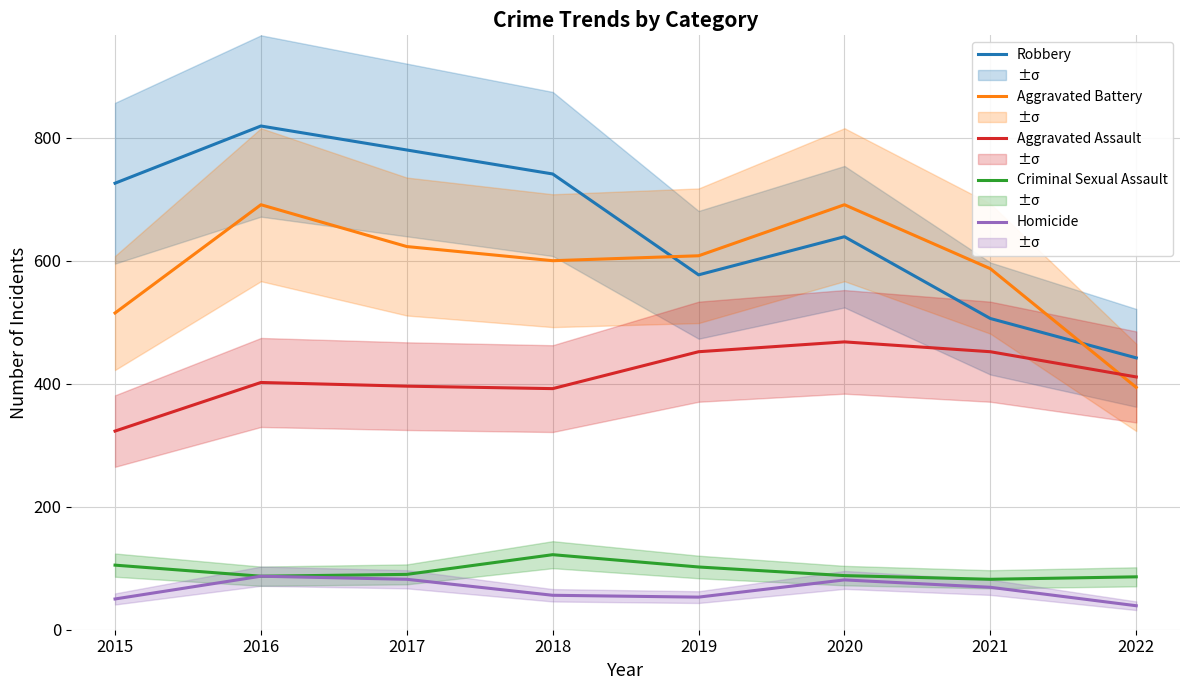

What are all the series names shown in the legend?

Robbery, Aggravated Battery, Aggravated Assault, Criminal Sexual Assault, Homicide